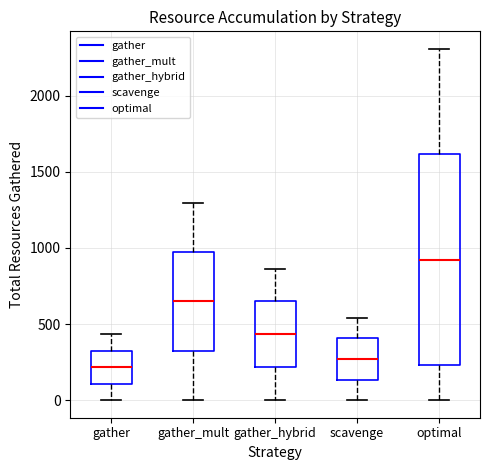

Which box's median line is the highest?

optimal